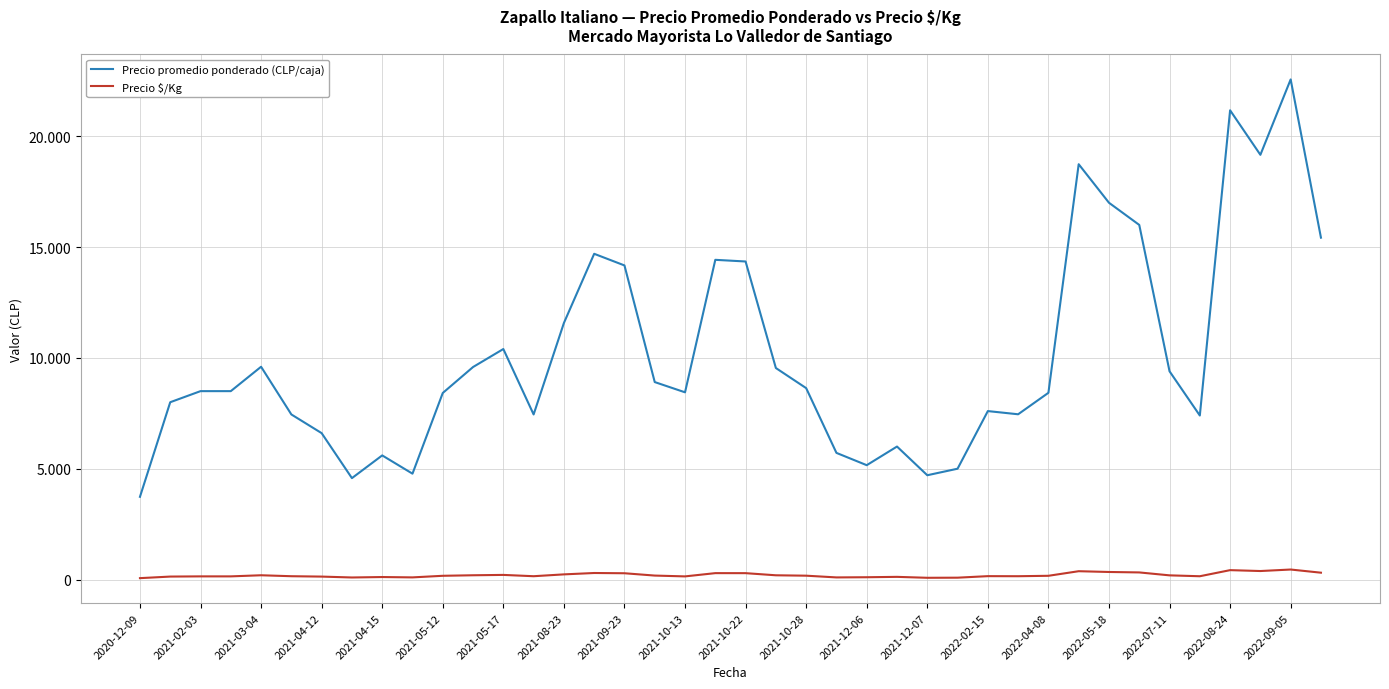

Does the chart display data point markers on the line(s)?

No